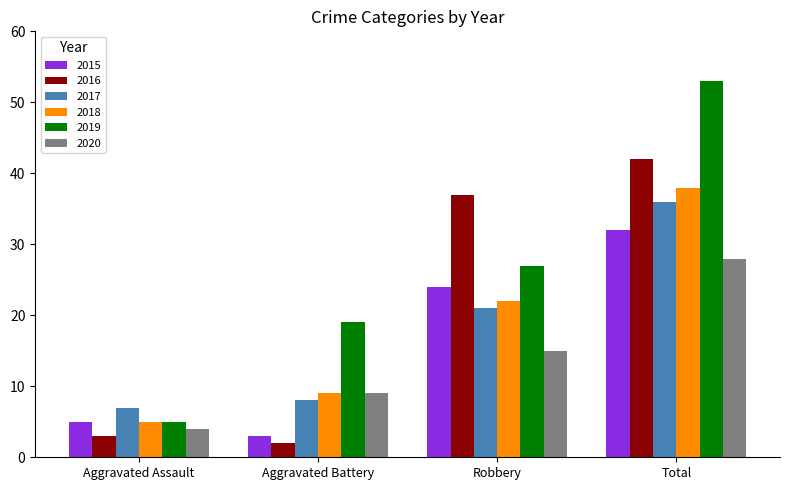

Rank the series by their maximum value, from lowest to highest.

2020, 2015, 2017, 2018, 2016, 2019